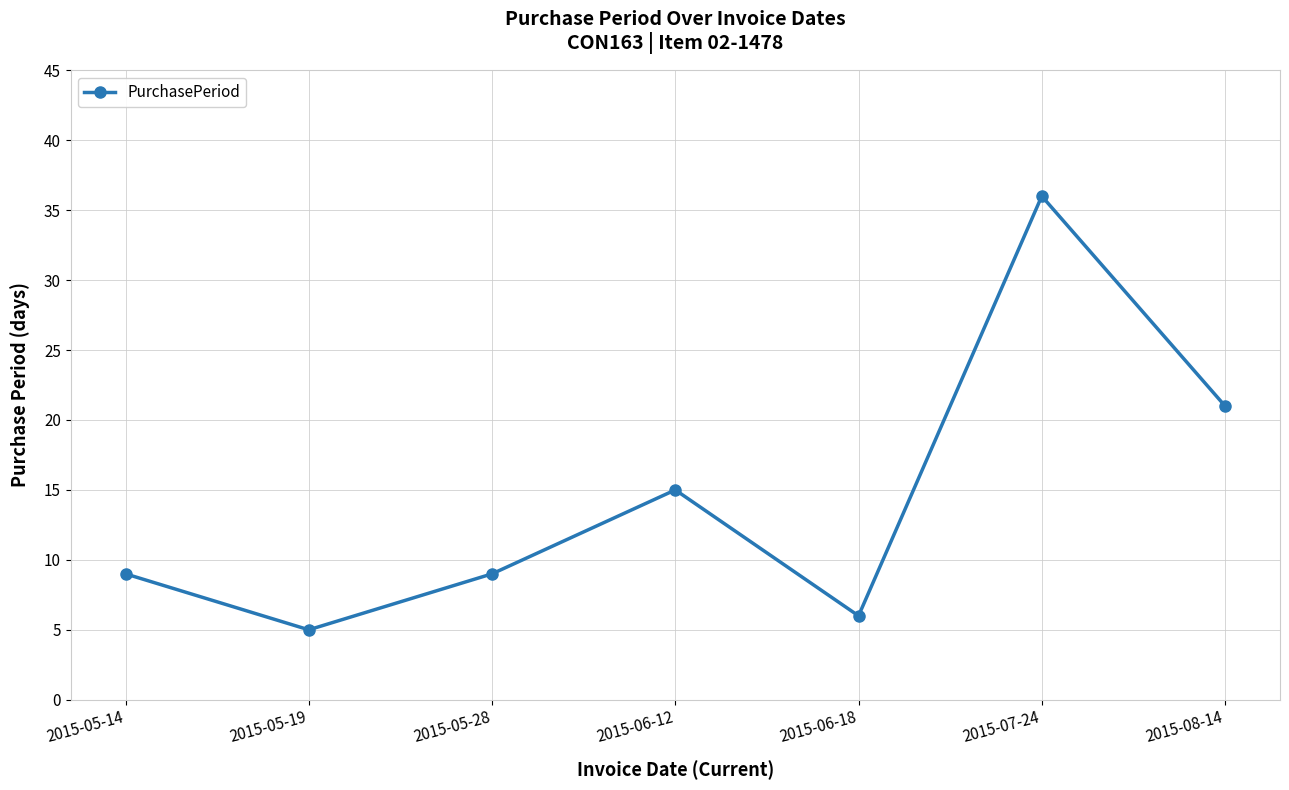

Approximately how many times larger is the value at 2015-05-19 compared to 2015-07-24?

0.1